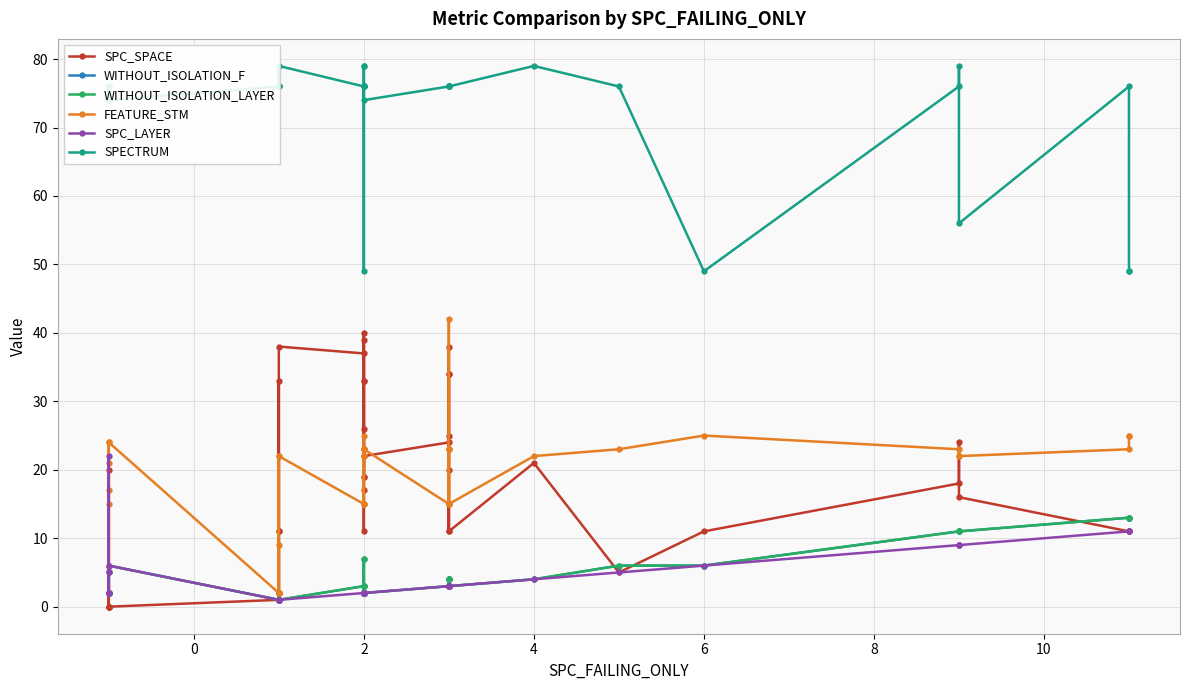

What is the difference between the maximum and second lowest values in the SPC_LAYER series?

21